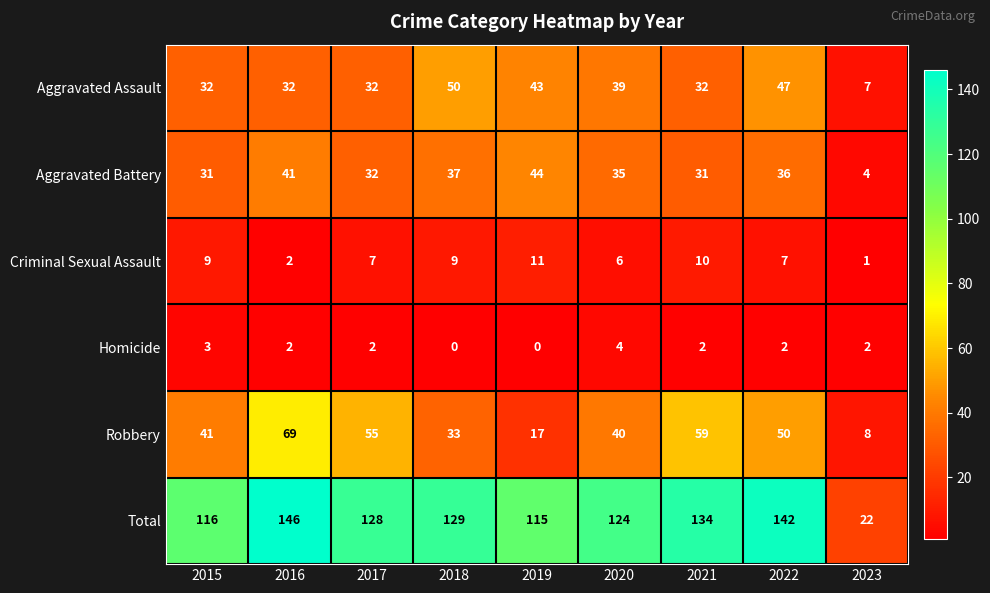

At which category is the sum across all series the highest?

2016